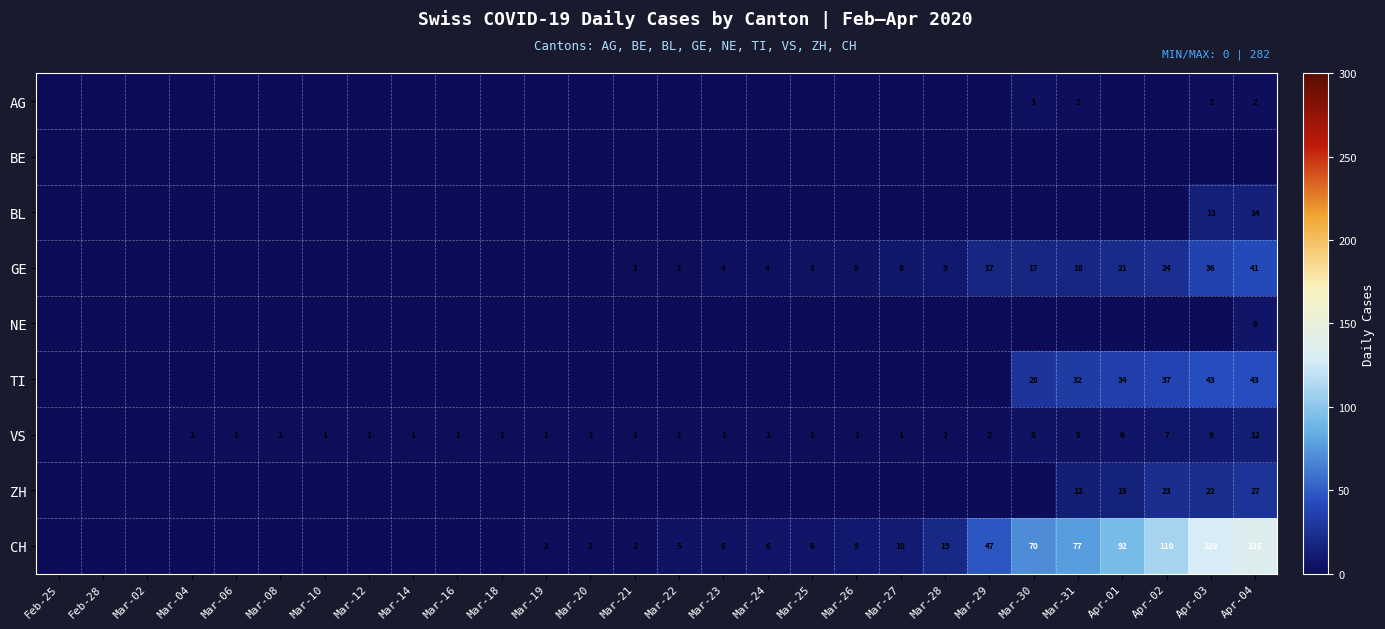

Is it true that BL equals 13 at Apr-03?

True